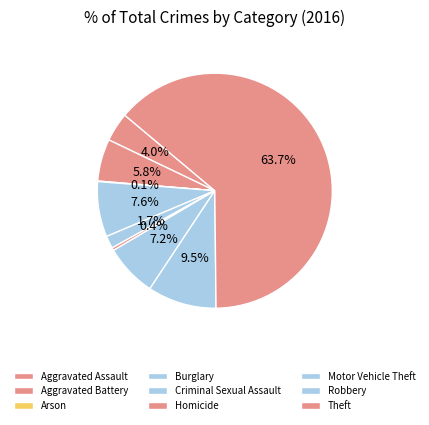

What percentage do Arson and Theft together represent?

63.8%